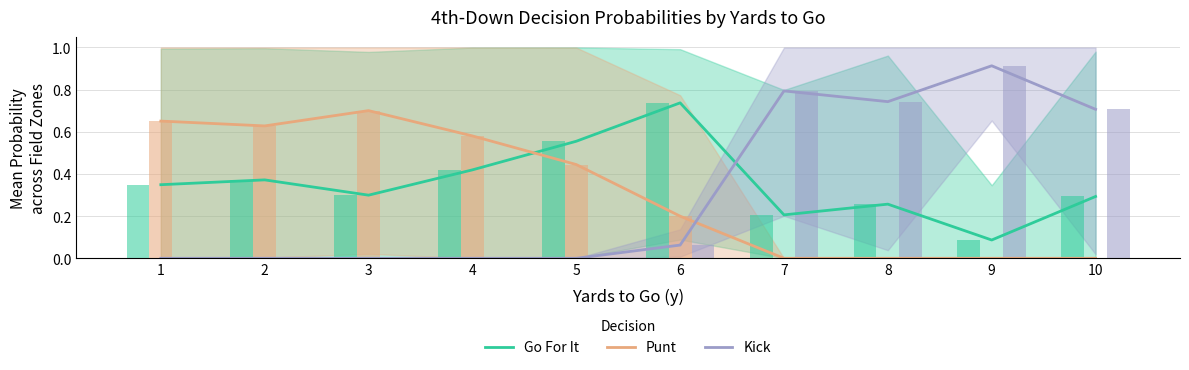

How many data points in Punt are above 0?

6